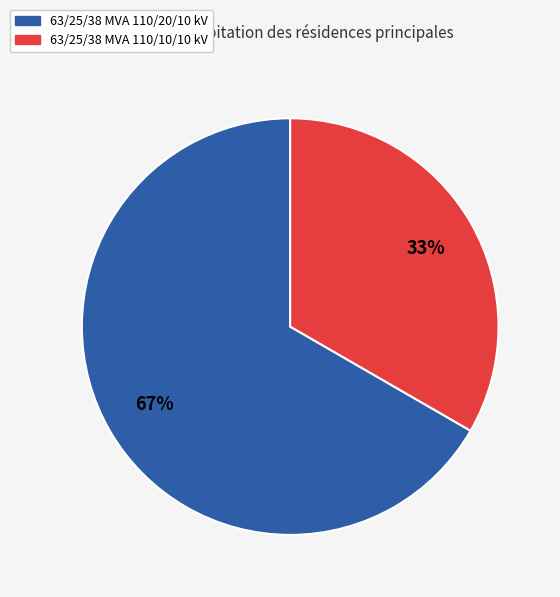

Which slice represents more than half of the pie?

63/25/38 MVA 110/20/10 kV